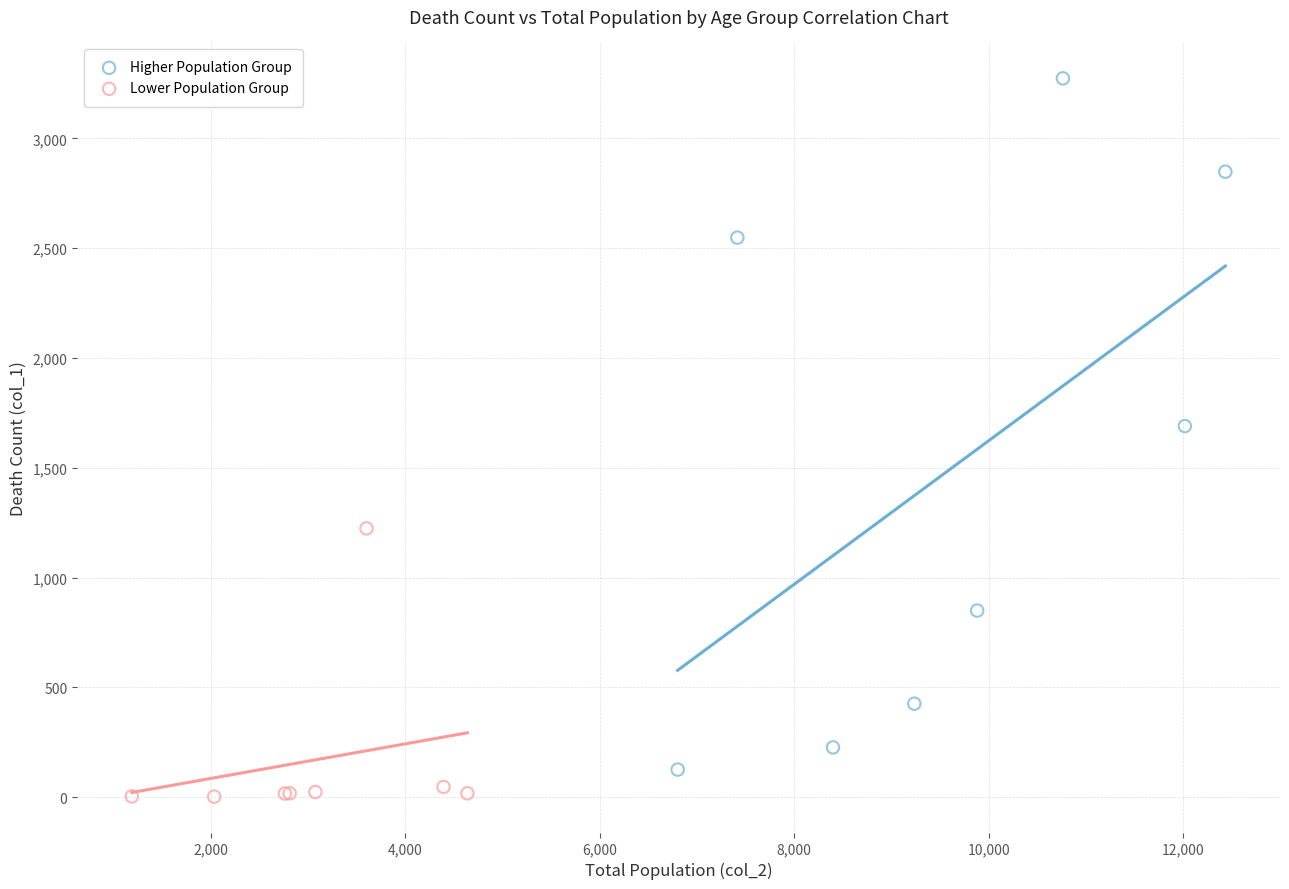

Which series contains the lowest Y value?

Lower Population Group